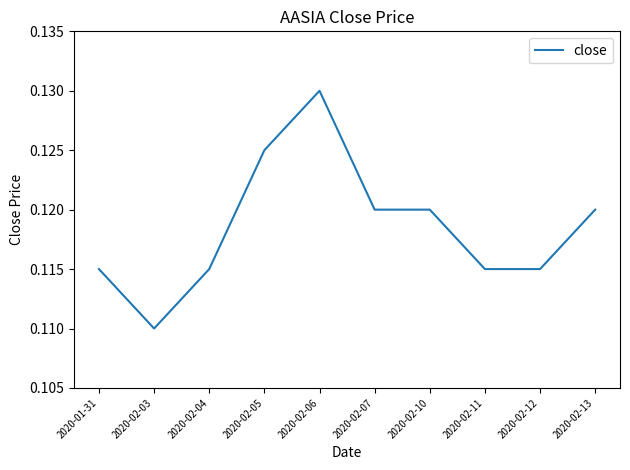

At which category does the data reach its first local peak?

2020-02-06